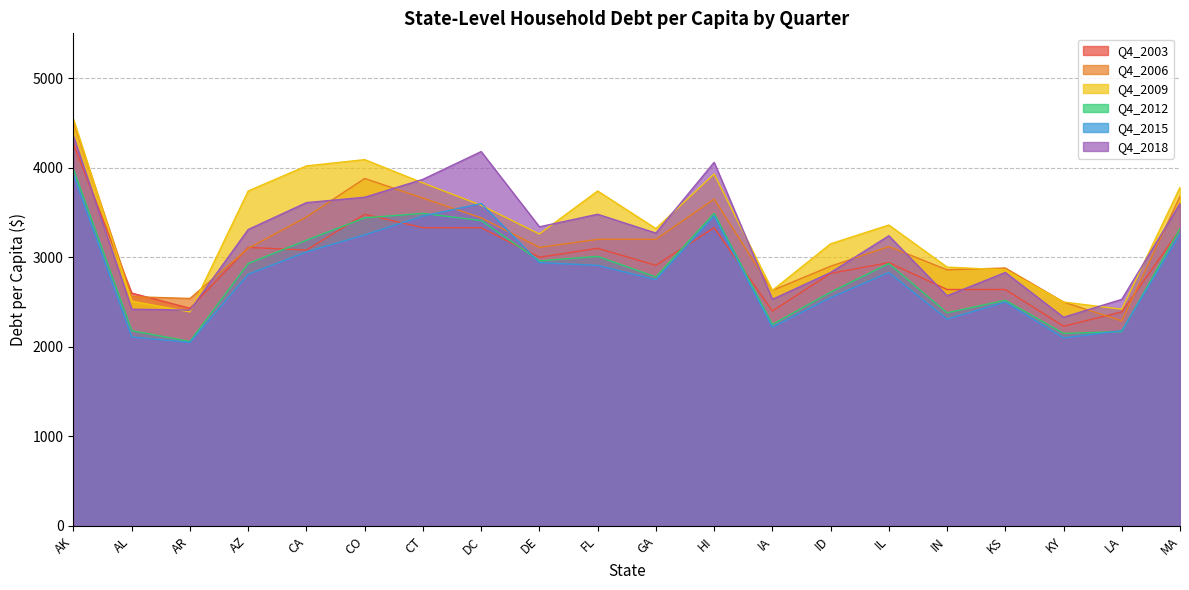

Is it true that Q4_2009 equals 3260 at DE?

True